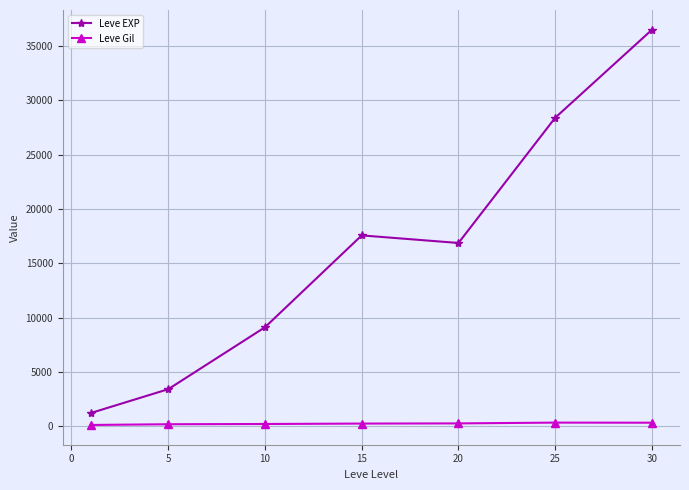

How many lines are shown in the chart?

2